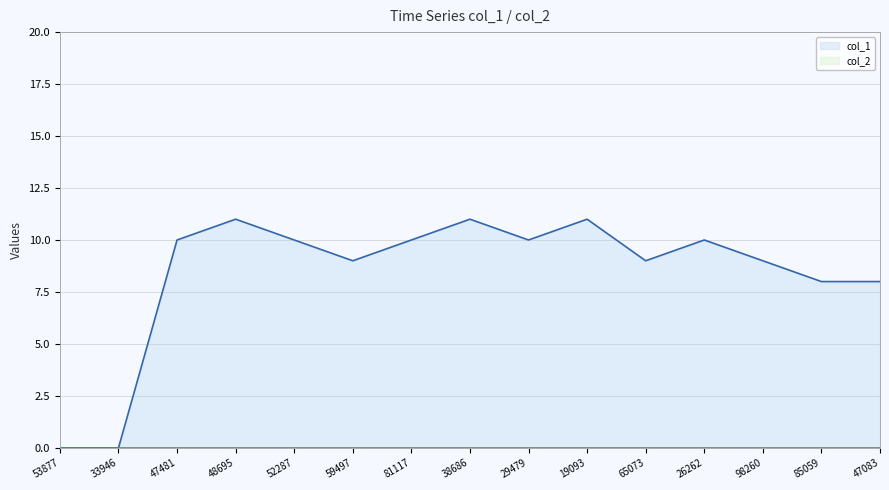

Count the number of data series in this chart.

2